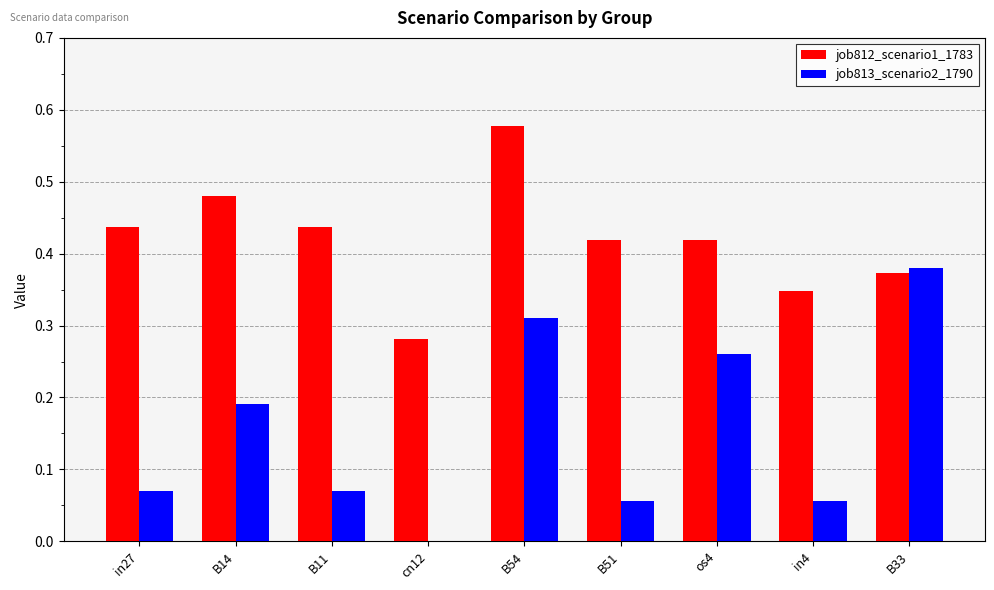

What is the total value across all series at B54?

0.9